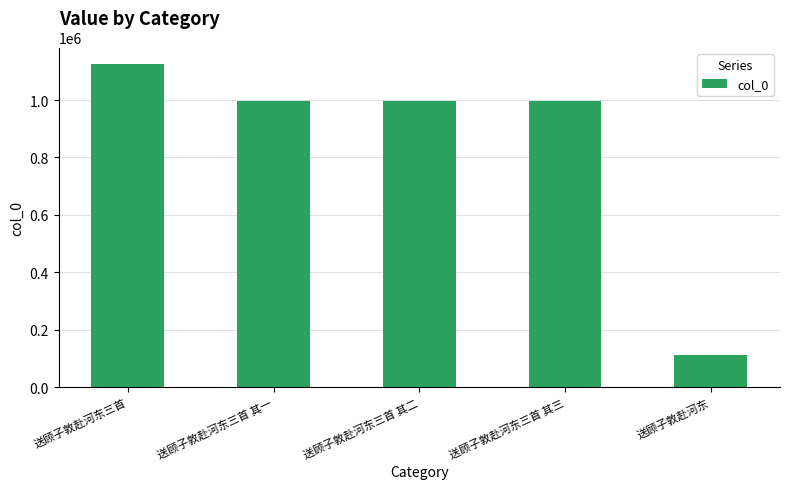

Approximately how many times larger is the value at 送顾子敦赴河东三首 其一 compared to 送顾子敦赴河东?

8.8